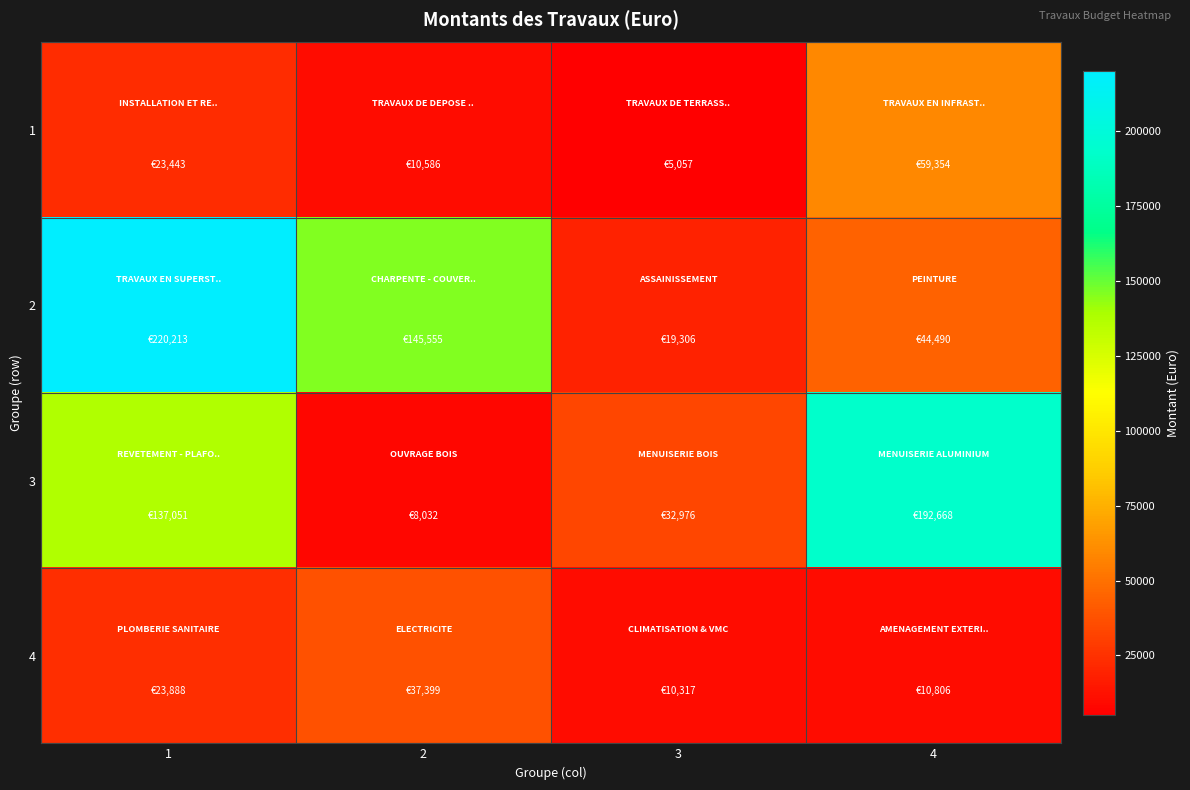

Rank the series by their maximum value, from highest to lowest.

2, 3, 1, 4